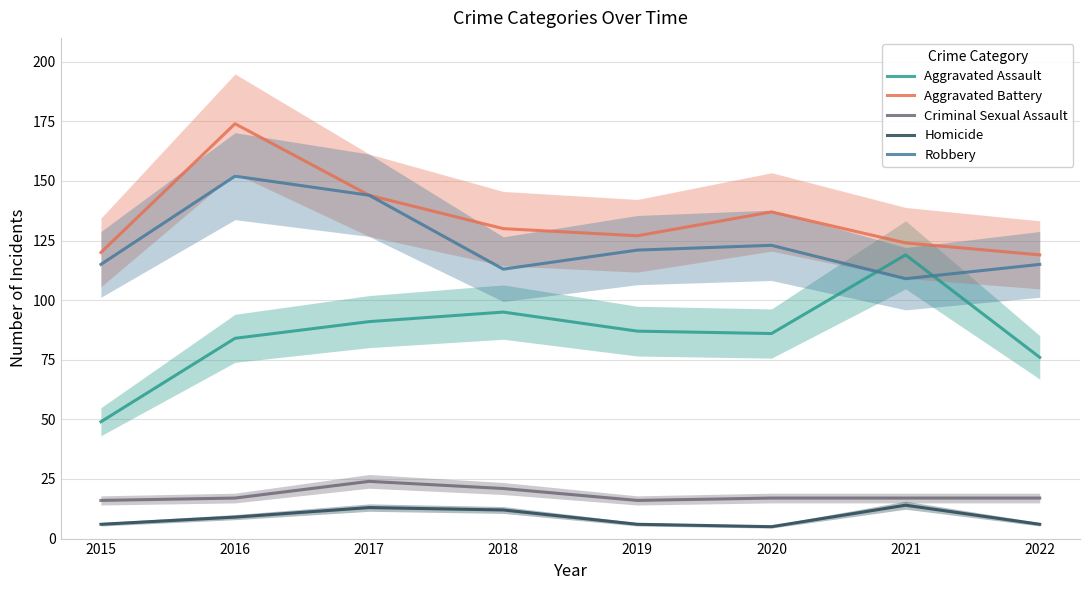

Reading left to right, extract all data points from this chart.

Aggravated Assault: 2015=49	2016=84	2017=91	2018=95	2019=87	2020=86	2021=119	2022=76
Aggravated Battery: 2015=120	2016=174	2017=144	2018=130	2019=127	2020=137	2021=124	2022=119
Criminal Sexual Assault: 2015=16	2016=17	2017=24	2018=21	2019=16	2020=17	2021=17	2022=17
Homicide: 2015=6	2016=9	2017=13	2018=12	2019=6	2020=5	2021=14	2022=6
Robbery: 2015=115	2016=152	2017=144	2018=113	2019=121	2020=123	2021=109	2022=115